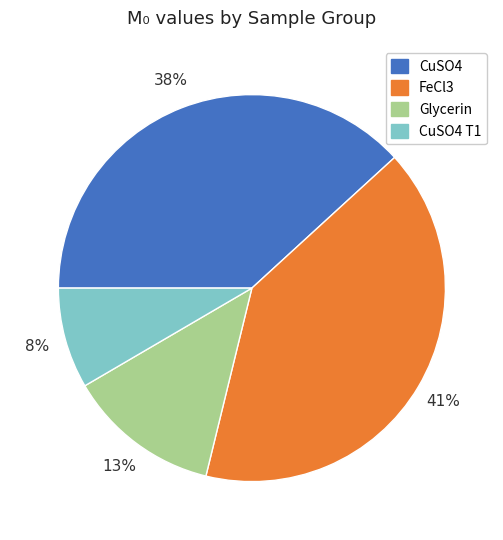

Is there a majority slice in this chart?

No